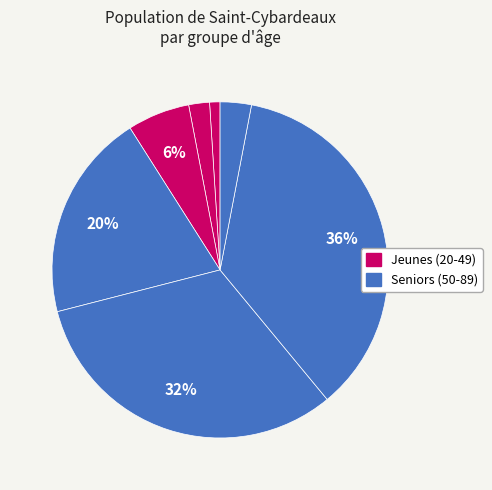

How many slices are in this pie chart?

7